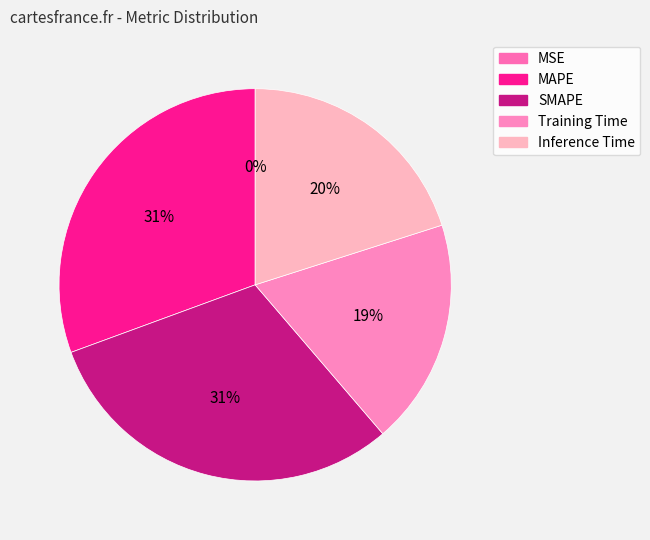

What is the largest slice in the pie chart?

SMAPE